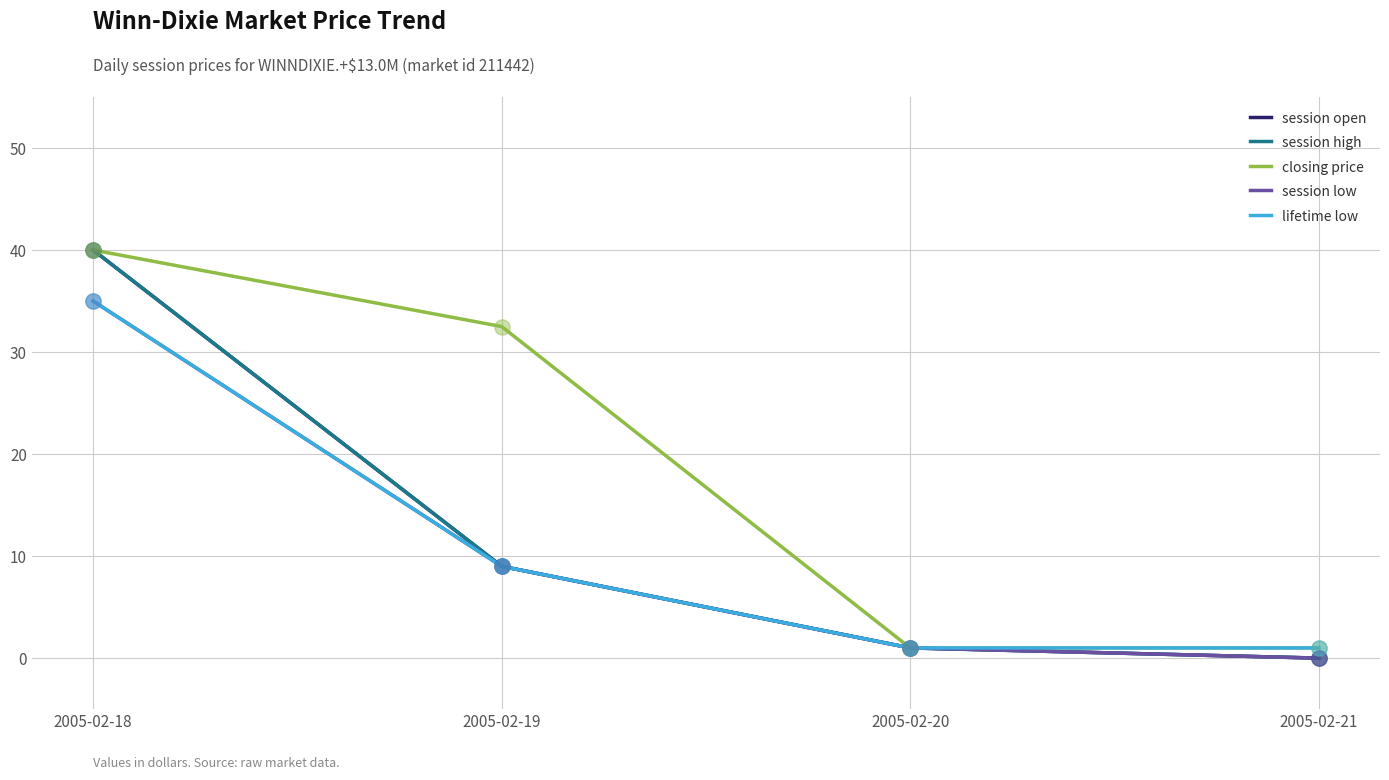

Does the chart have visible grid lines?

Yes